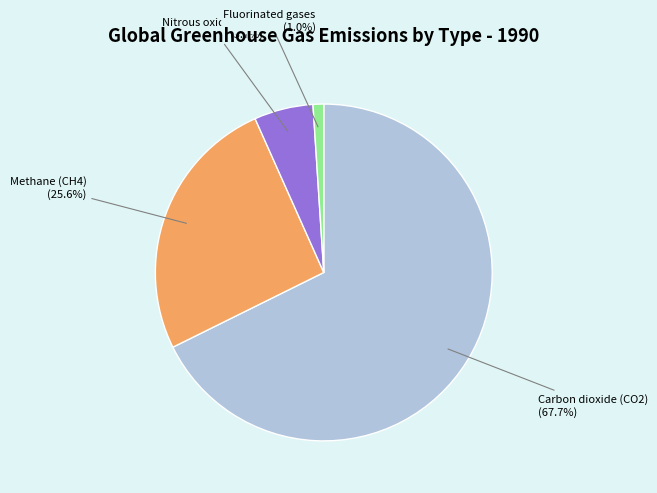

What is the majority slice?

Carbon dioxide (CO2)